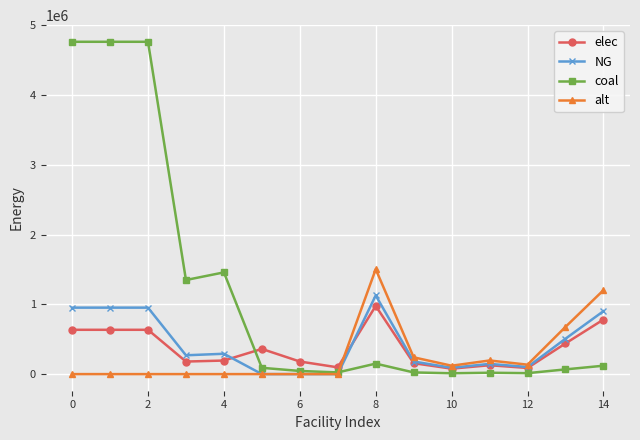

What is the value of the NG point at the 1st from the left?

952644.4